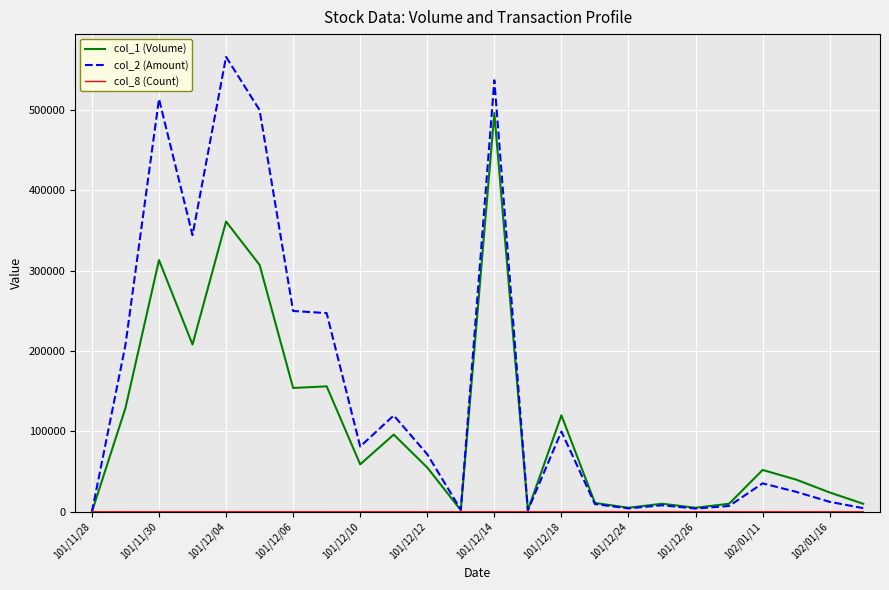

Which series has the largest range (max minus min)?

col_2 (Amount)